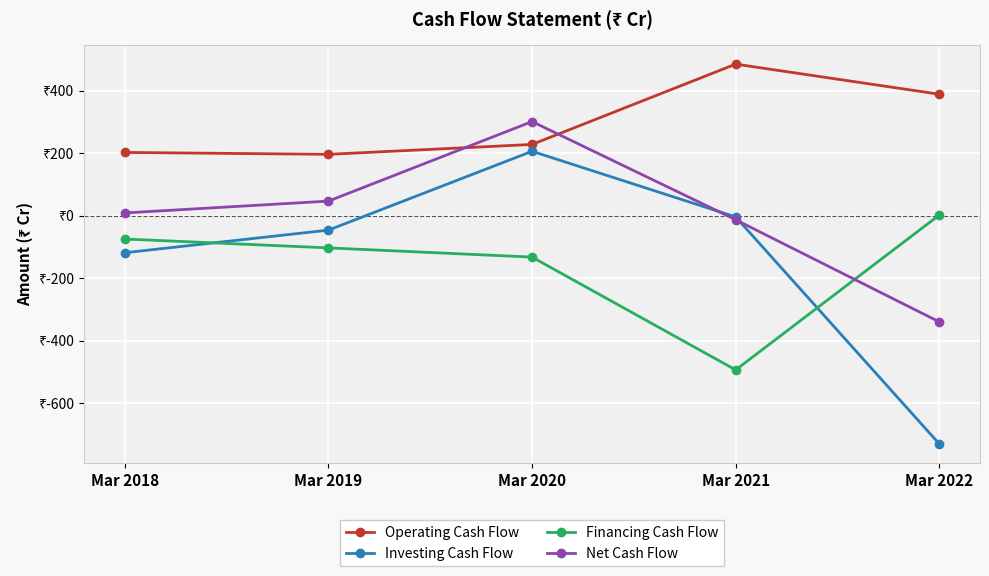

Does the chart have visible grid lines?

Yes